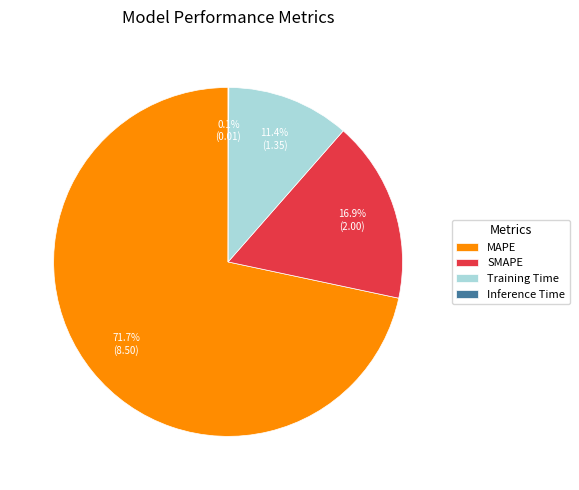

To the nearest percent, what is the average slice percentage?

25%